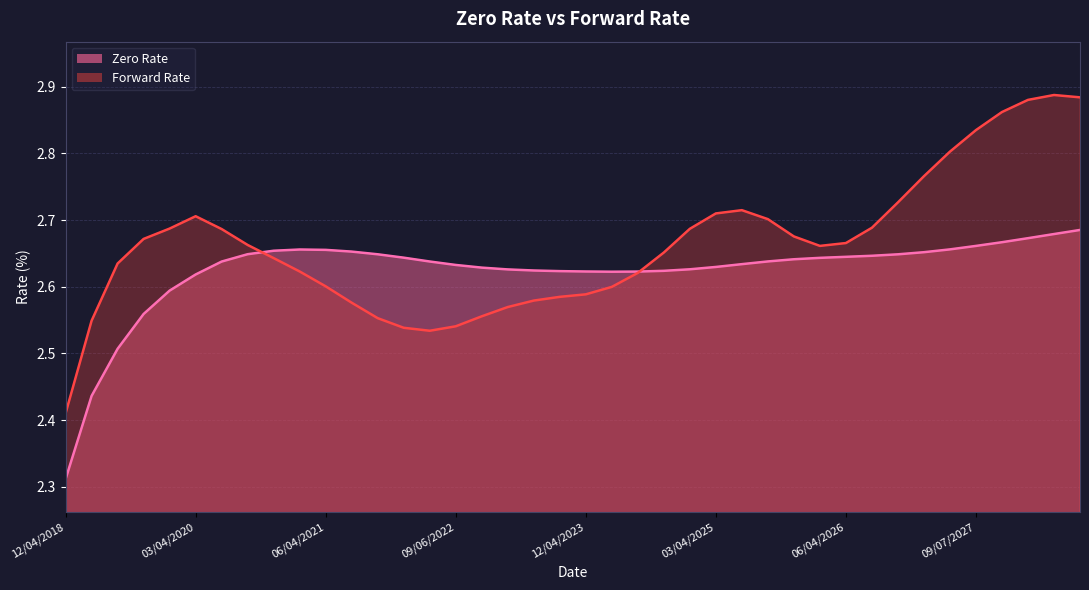

Reading left to right, transcribe all the data shown in this chart.

Zero Rate: 12/04/2018=2.3	03/04/2019=2.4	06/04/2019=2.5	09/04/2019=2.6	12/04/2019=2.6	03/04/2020=2.6	06/04/2020=2.6	09/04/2020=2.6	12/04/2020=2.7	03/04/2021=2.7	06/04/2021=2.7	09/07/2021=2.7	12/06/2021=2.6	03/04/2022=2.6	06/06/2022=2.6	09/06/2022=2.6	12/05/2022=2.6	03/06/2023=2.6	06/05/2023=2.6	09/05/2023=2.6	12/04/2023=2.6	03/04/2024=2.6	06/04/2024=2.6	09/04/2024=2.6	12/04/2024=2.6	03/04/2025=2.6	06/04/2025=2.6	09/04/2025=2.6	12/04/2025=2.6	03/04/2026=2.6	06/04/2026=2.6	09/04/2026=2.6	12/04/2026=2.6	03/04/2027=2.7	06/04/2027=2.7	09/07/2027=2.7	12/06/2027=2.7	03/06/2028=2.7	06/05/2028=2.7	09/05/2028=2.7
Forward Rate: 12/04/2018=2.4	03/04/2019=2.5	06/04/2019=2.6	09/04/2019=2.7	12/04/2019=2.7	03/04/2020=2.7	06/04/2020=2.7	09/04/2020=2.7	12/04/2020=2.6	03/04/2021=2.6	06/04/2021=2.6	09/07/2021=2.6	12/06/2021=2.6	03/04/2022=2.5	06/06/2022=2.5	09/06/2022=2.5	12/05/2022=2.6	03/06/2023=2.6	06/05/2023=2.6	09/05/2023=2.6	12/04/2023=2.6	03/04/2024=2.6	06/04/2024=2.6	09/04/2024=2.7	12/04/2024=2.7	03/04/2025=2.7	06/04/2025=2.7	09/04/2025=2.7	12/04/2025=2.7	03/04/2026=2.7	06/04/2026=2.7	09/04/2026=2.7	12/04/2026=2.7	03/04/2027=2.8	06/04/2027=2.8	09/07/2027=2.8	12/06/2027=2.9	03/06/2028=2.9	06/05/2028=2.9	09/05/2028=2.9